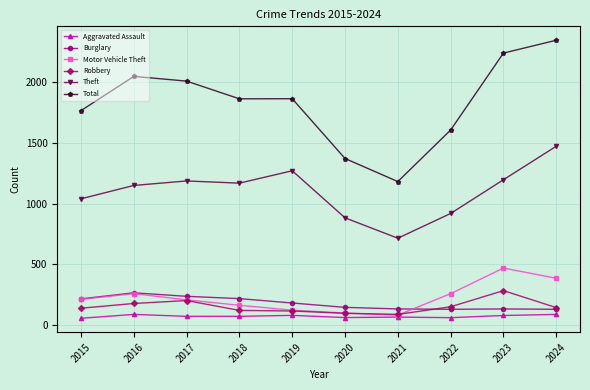

Which series has the largest range (max minus min)?

Total